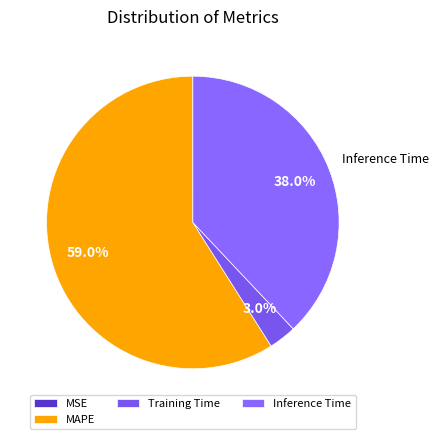

What percentage is NOT represented by Training Time?

97.0%